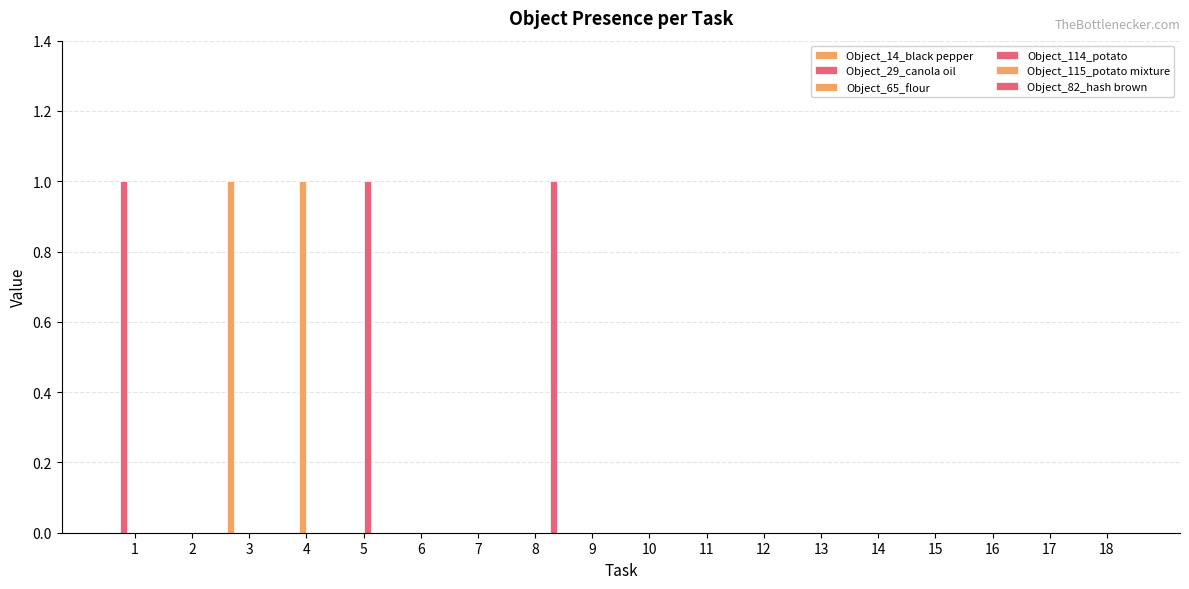

How many distinct data groups are displayed?

5